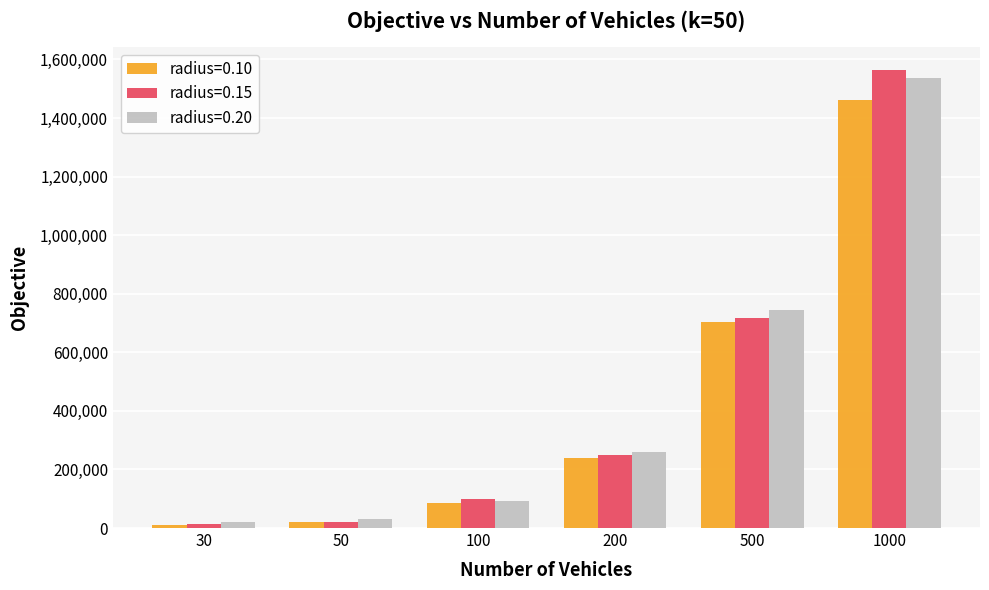

Reading left to right, what are all the values shown in this chart?

radius=0.10: 30=10951	50=19637	100=85817	200=239643	500=704312	1000=1462963
radius=0.15: 30=14854	50=22004	100=99511	200=250810	500=715844	1000=1564542
radius=0.20: 30=19712	50=32421	100=91996	200=259252	500=743189	1000=1537159